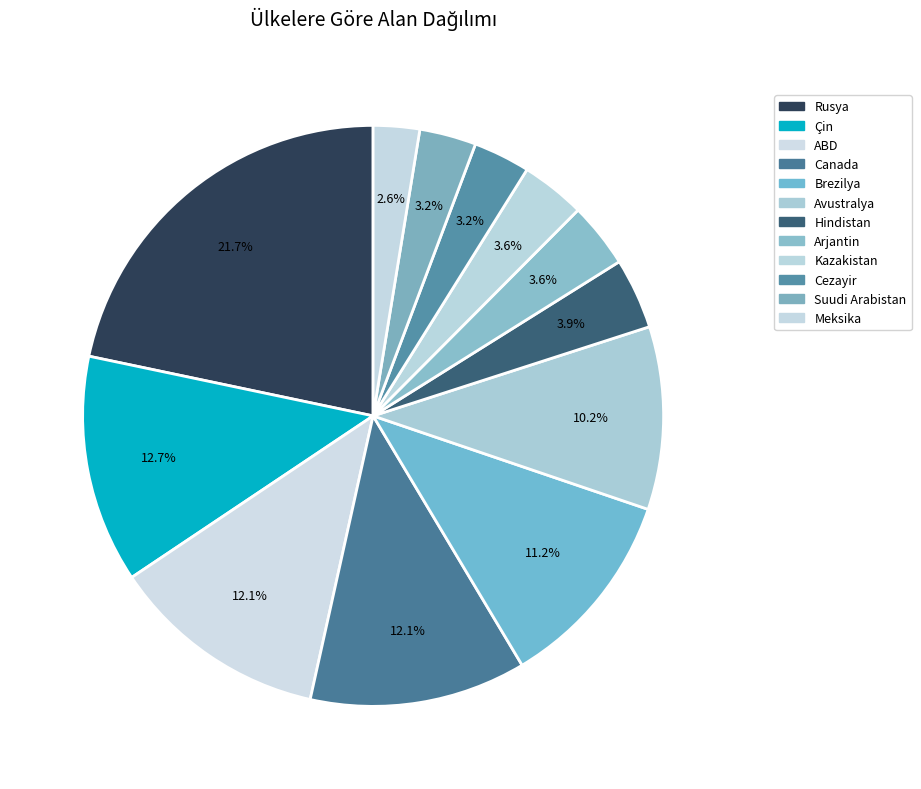

Approximately how many times larger is the value at Avustralya compared to Hindistan?

2.6